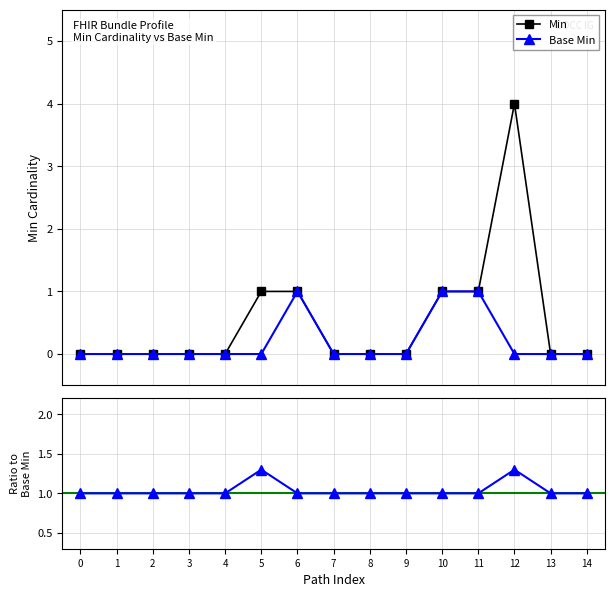

What is the difference between the maximum and minimum values in the Base Min series?

1